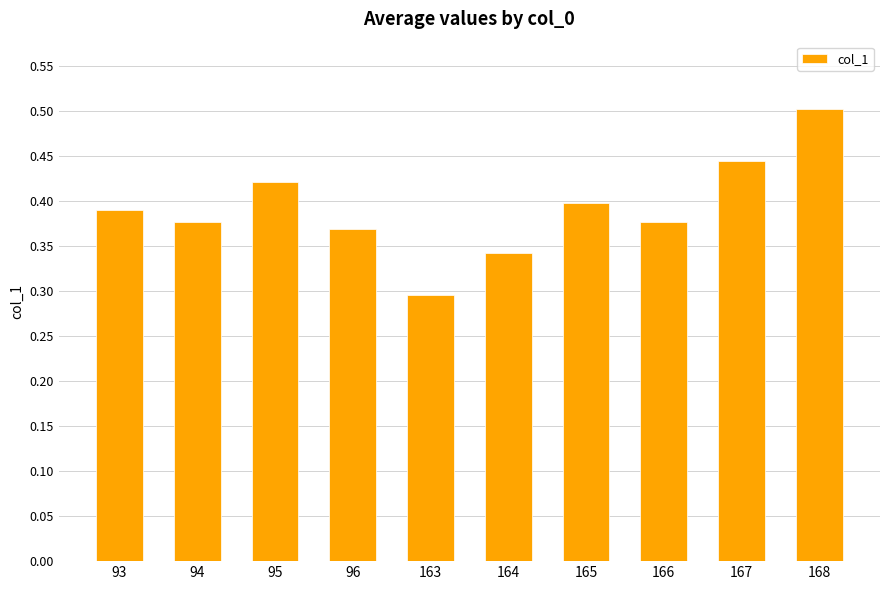

Is it true that the value at 164 is 0.2?

False